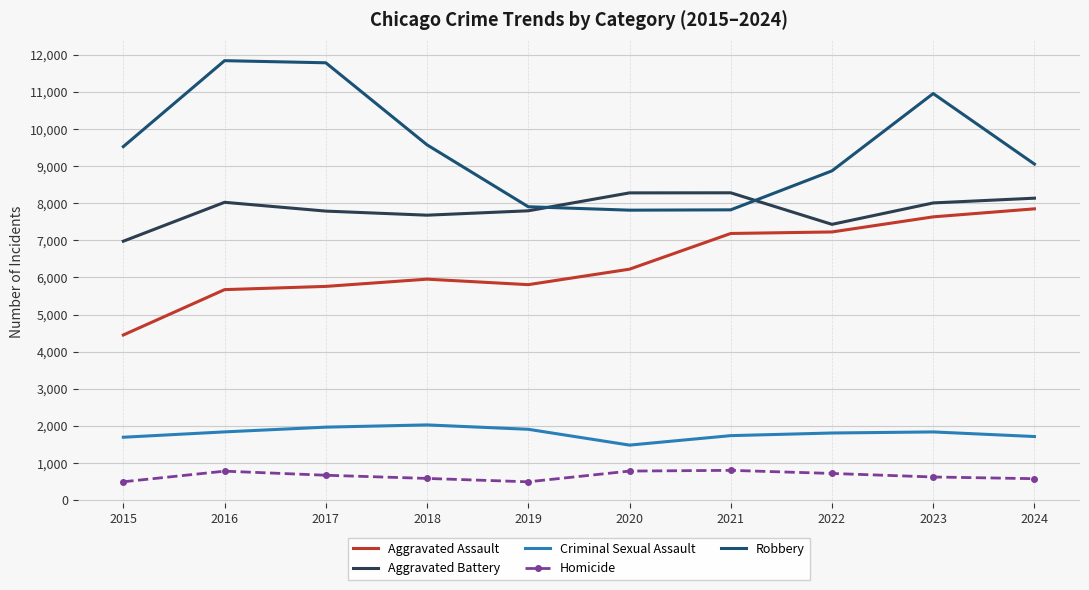

At which category is the sum across all series the highest?

2023